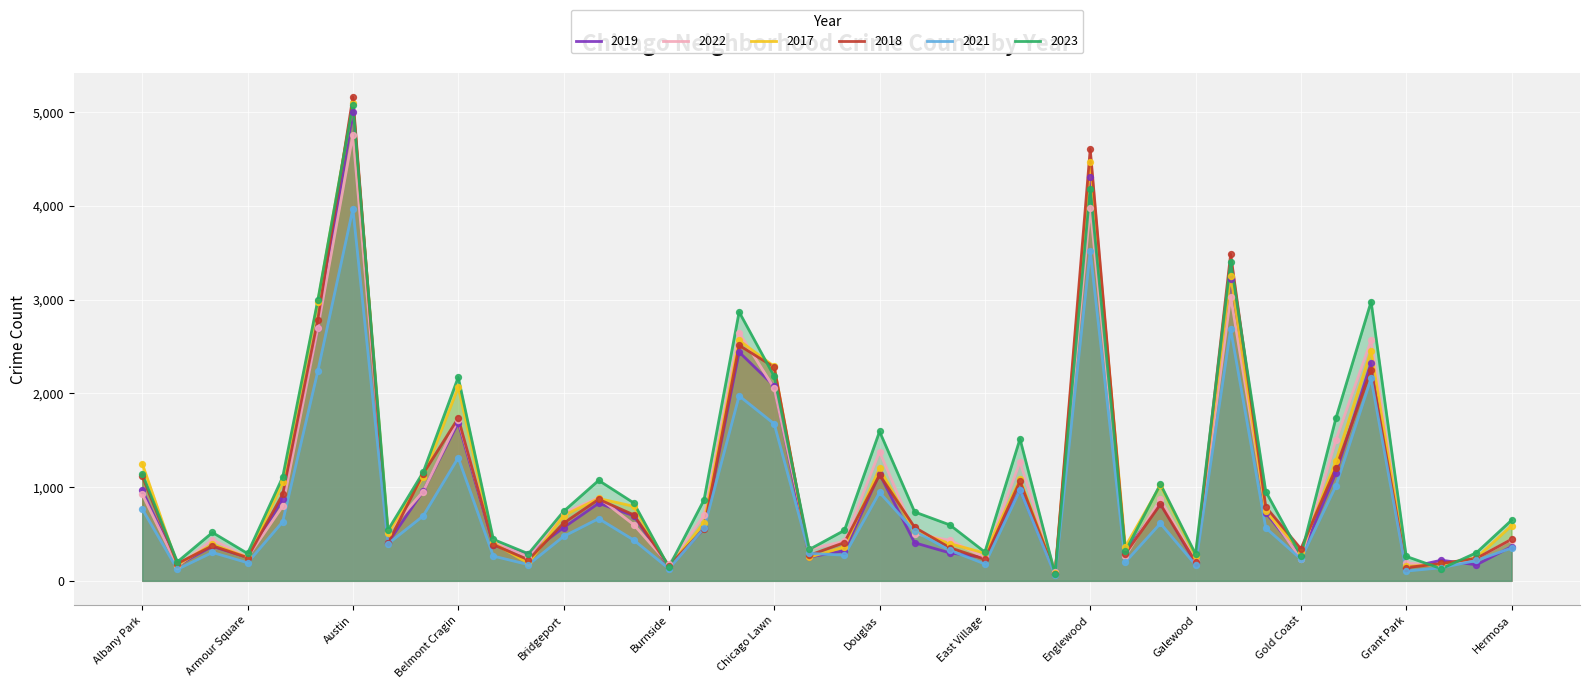

What is the total value across all series at Garfield Park?

19095